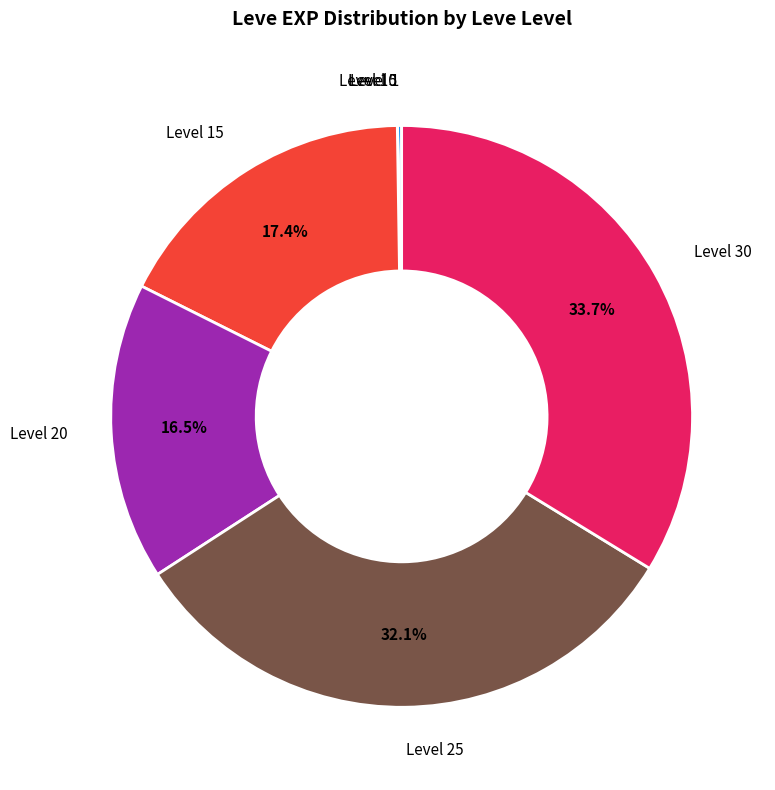

What is the largest slice in the pie chart?

Level 30